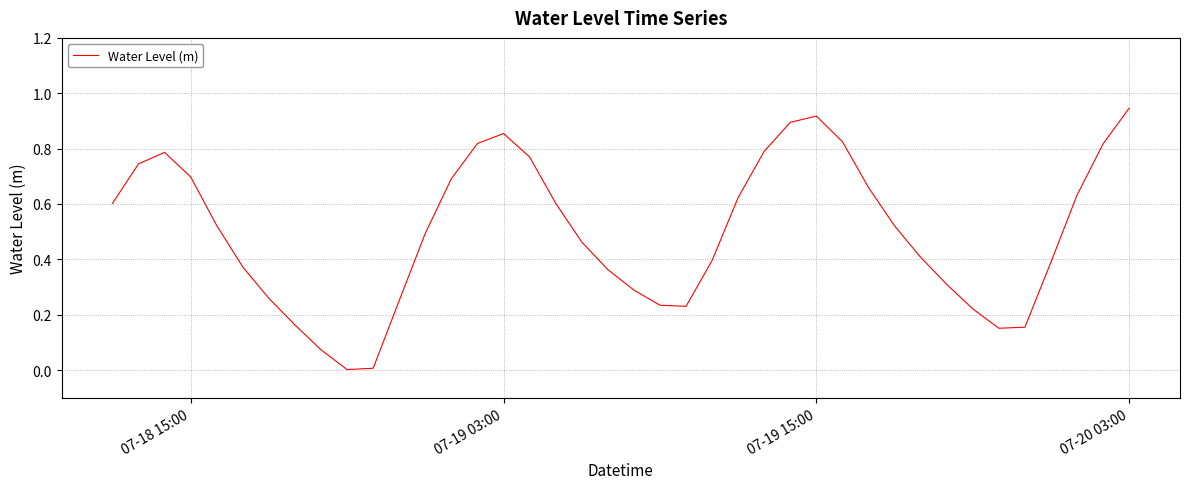

Which label corresponds to the largest value in the chart?

07-20 03:00